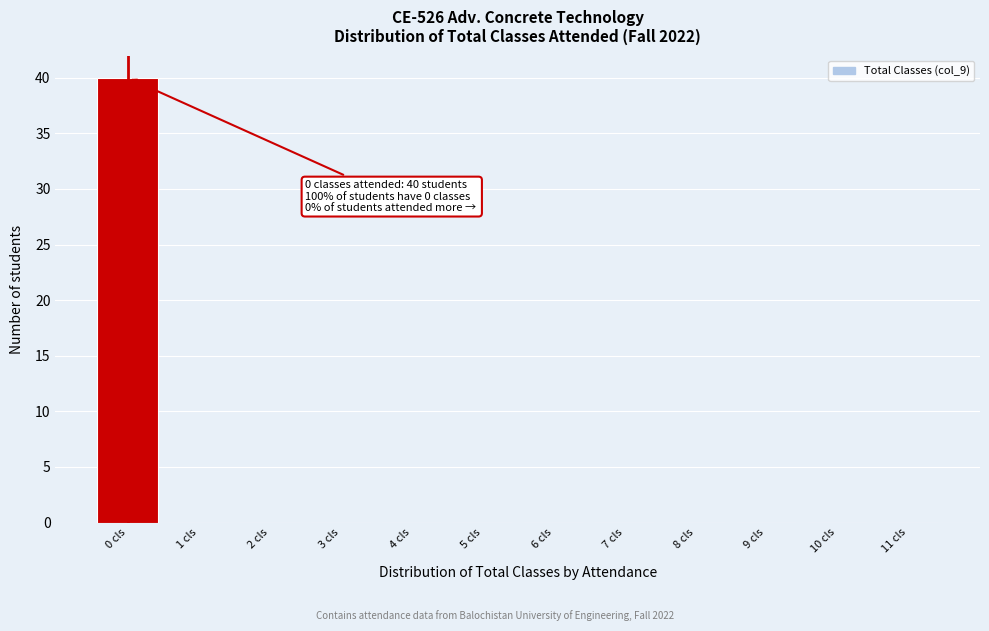

Reading left to right, extract all data points from this chart.

0 cls=40	1 cls=0	2 cls=0	3 cls=0	4 cls=0	5 cls=0	6 cls=0	7 cls=0	8 cls=0	9 cls=0	10 cls=0	11 cls=0